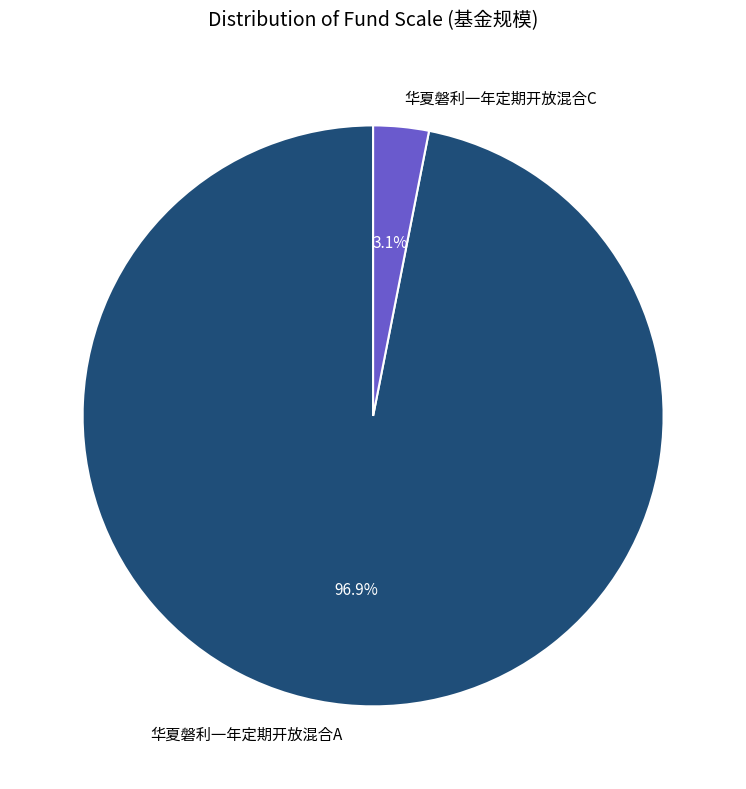

What is the largest slice in the pie chart?

华夏磐利一年定期开放混合A